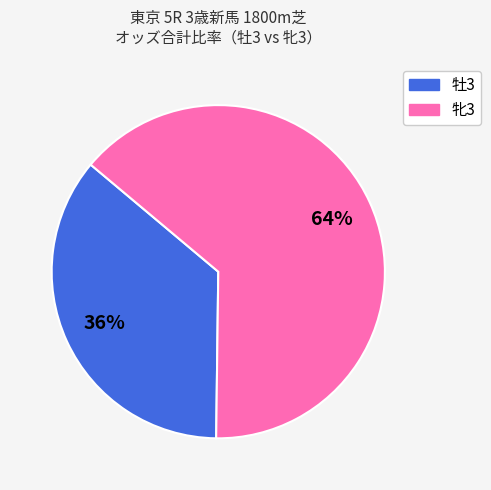

Is there a majority slice in this chart?

Yes